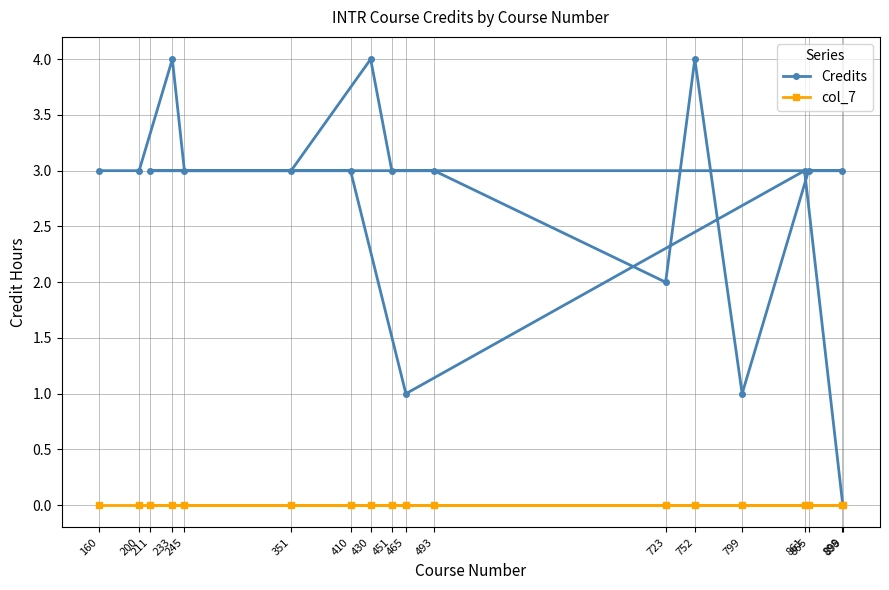

List the series in order of their overall mean, lowest first.

col_7, Credits